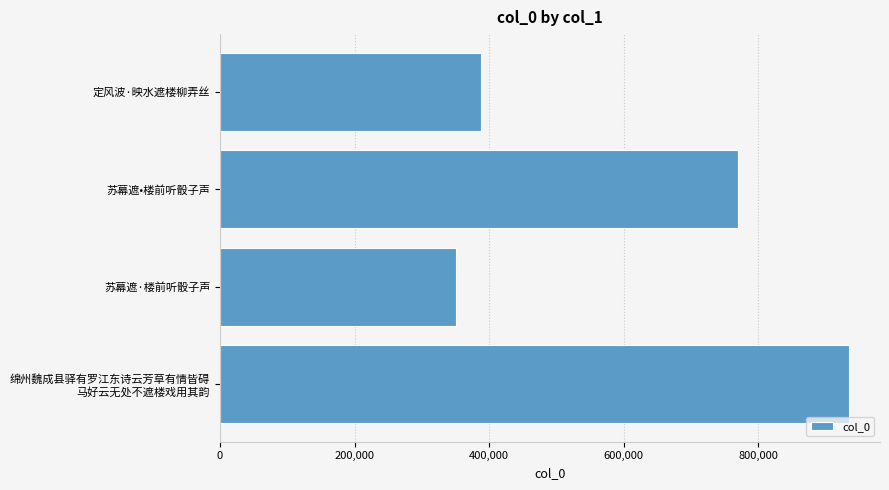

Approximately how many times larger is the value at 苏幕遮·楼前听骰子声 compared to 定风波·映水遮楼柳弄丝?

0.9